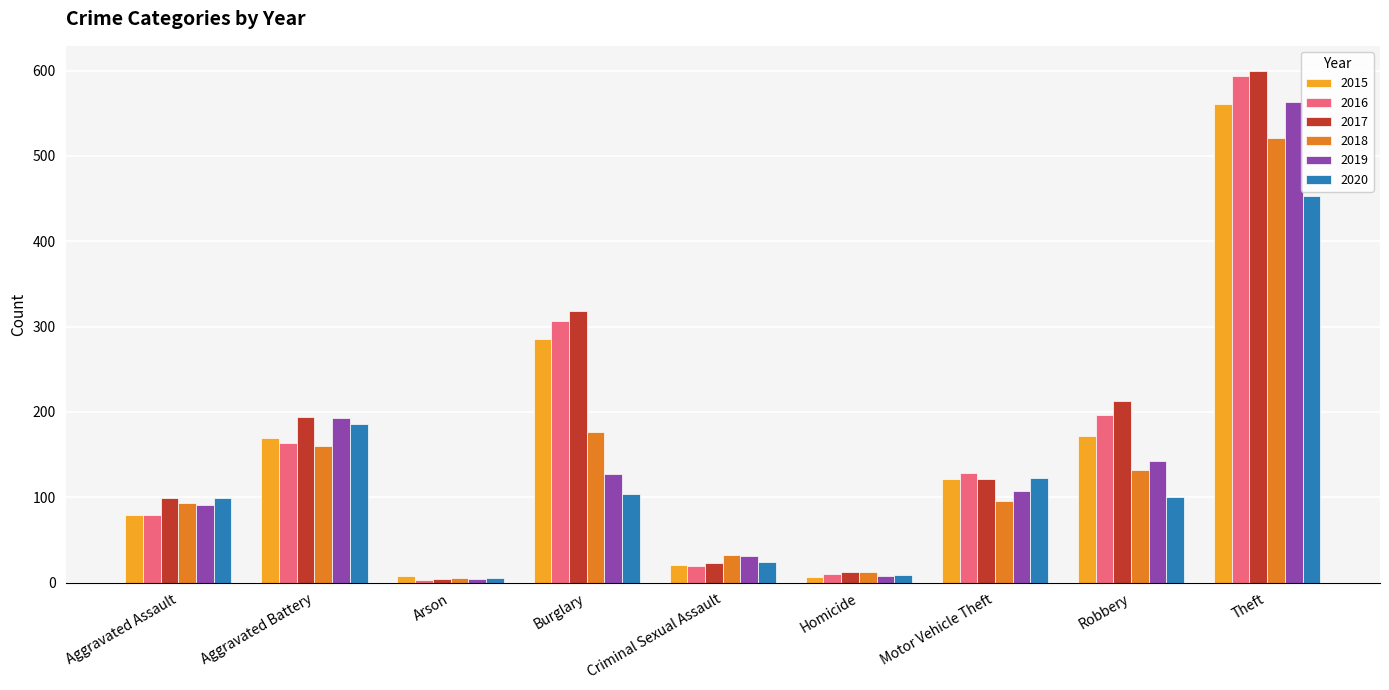

The 2016 series shows 112 at Aggravated Assault. True or false?

False